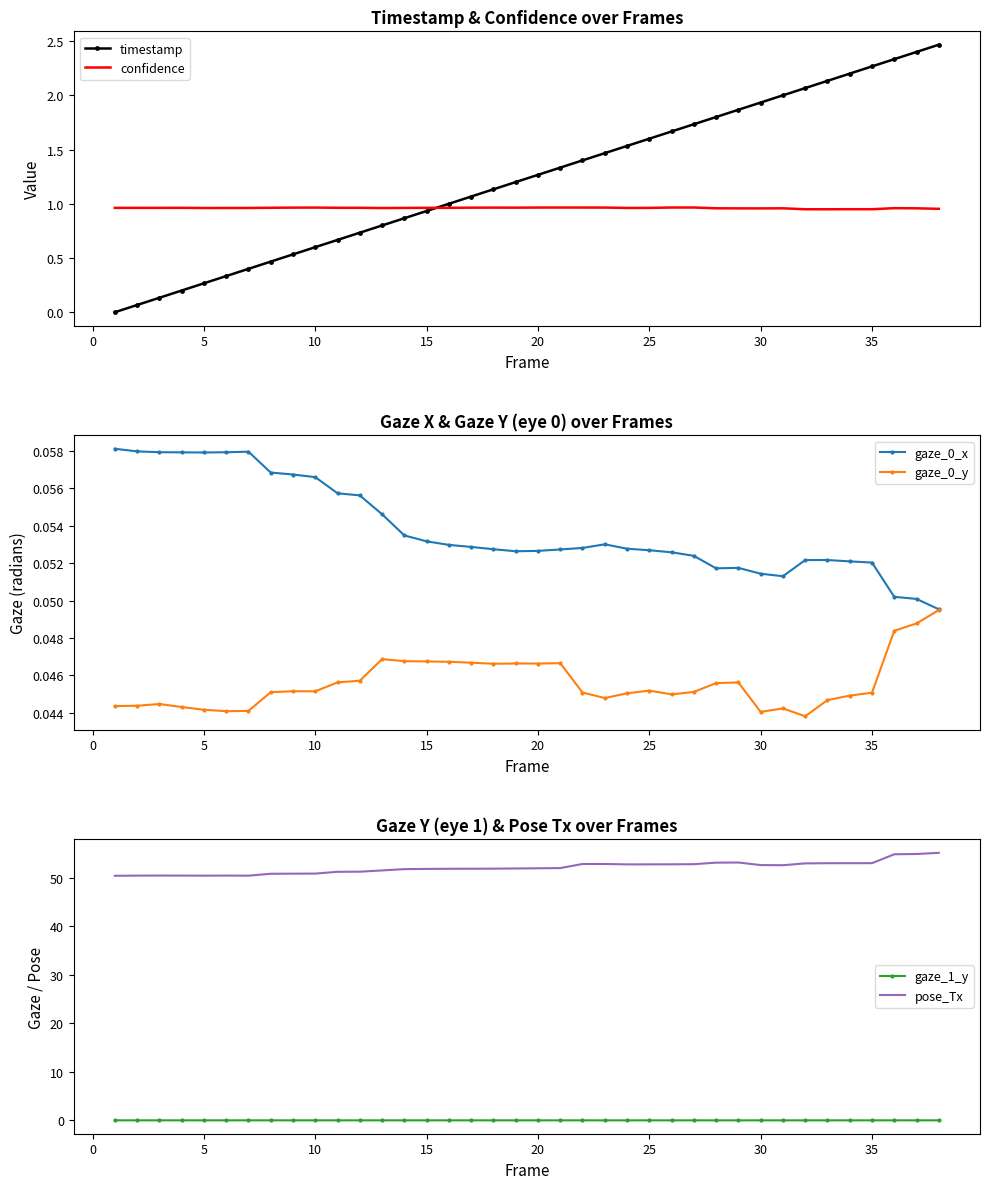

After their last crossing, which series has the higher values: timestamp or confidence?

timestamp